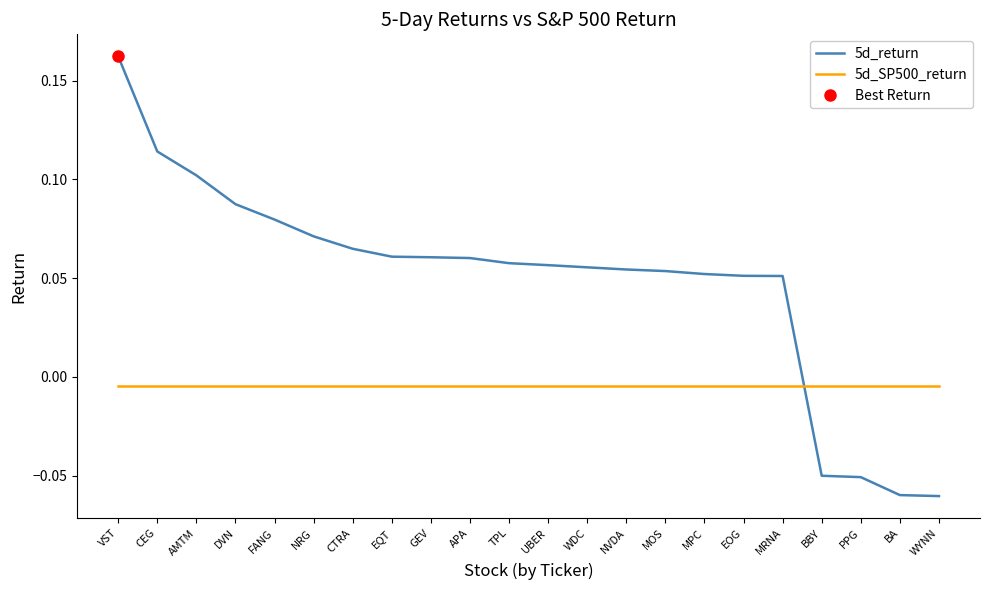

How many lines are shown in the chart?

2